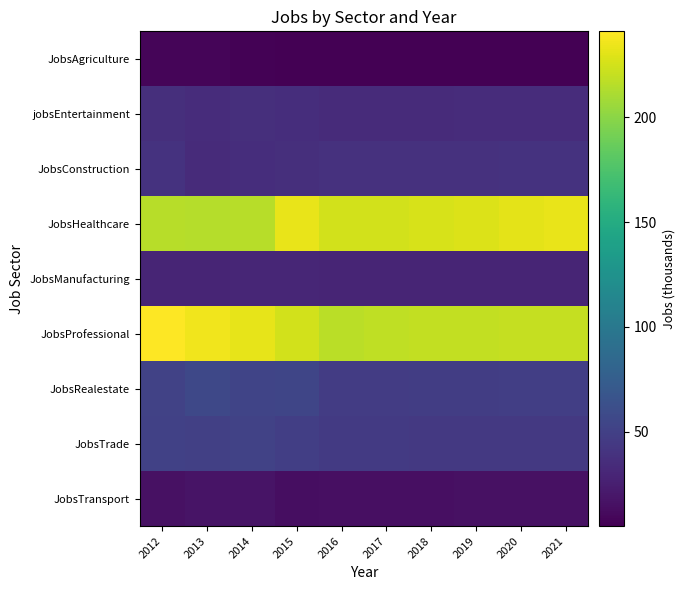

Reading left to right, transcribe all the data shown in this chart.

JobsTransport: 2012=16	2013=17	2014=17	2015=14	2016=15	2017=15	2018=15	2019=16	2020=16	2021=16
jobsEntertainment: 2012=37	2013=35	2014=37	2015=36	2016=34	2017=34	2018=34	2019=35	2020=35	2021=35
JobsConstruction: 2012=40	2013=34	2014=36	2015=37	2016=39	2017=39	2018=39	2019=39	2020=40	2021=40
JobsHealthcare: 2012=216	2013=215	2014=216	2015=233	2016=225	2017=225	2018=227	2019=229	2020=231	2021=233
JobsManufacturing: 2012=29	2013=29	2014=30	2015=30	2016=29	2017=29	2018=29	2019=29	2020=29	2021=29
JobsProfessional: 2012=241	2013=236	2014=232	2015=225	2016=217	2017=218	2018=219	2019=219	2020=220	2021=220
JobsRealestate: 2012=52	2013=56	2014=53	2015=54	2016=47	2017=47	2018=48	2019=48	2020=49	2021=49
JobsTrade: 2012=51	2013=50	2014=52	2015=49	2016=45	2017=45	2018=44	2019=44	2020=44	2021=44
JobsTransport: 2012=16	2013=17	2014=17	2015=14	2016=15	2017=15	2018=15	2019=16	2020=16	2021=16